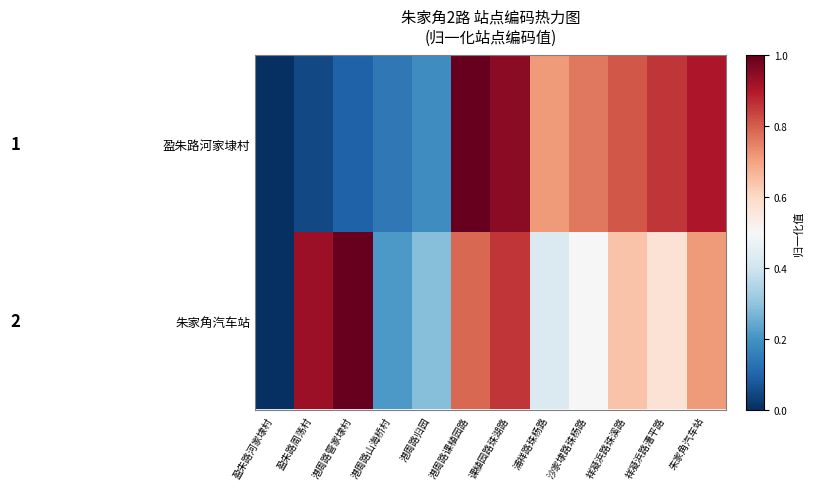

Rank the series by their average value, from lowest to highest.

盈朱路河家埭村, 朱家角汽车站